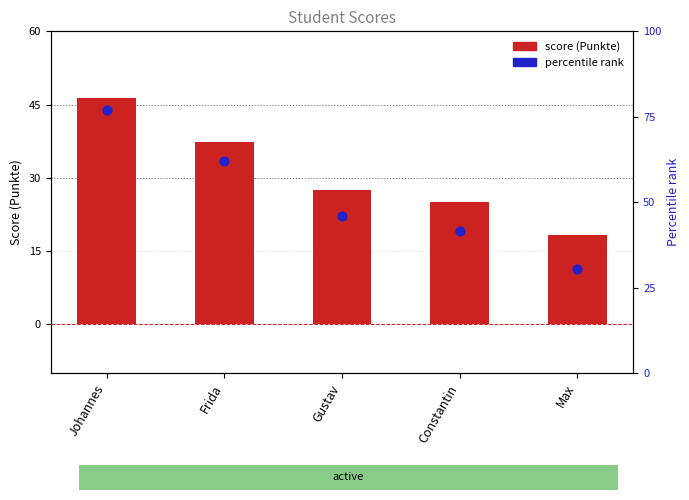

Which series contains the highest Y value?

Percentile rank